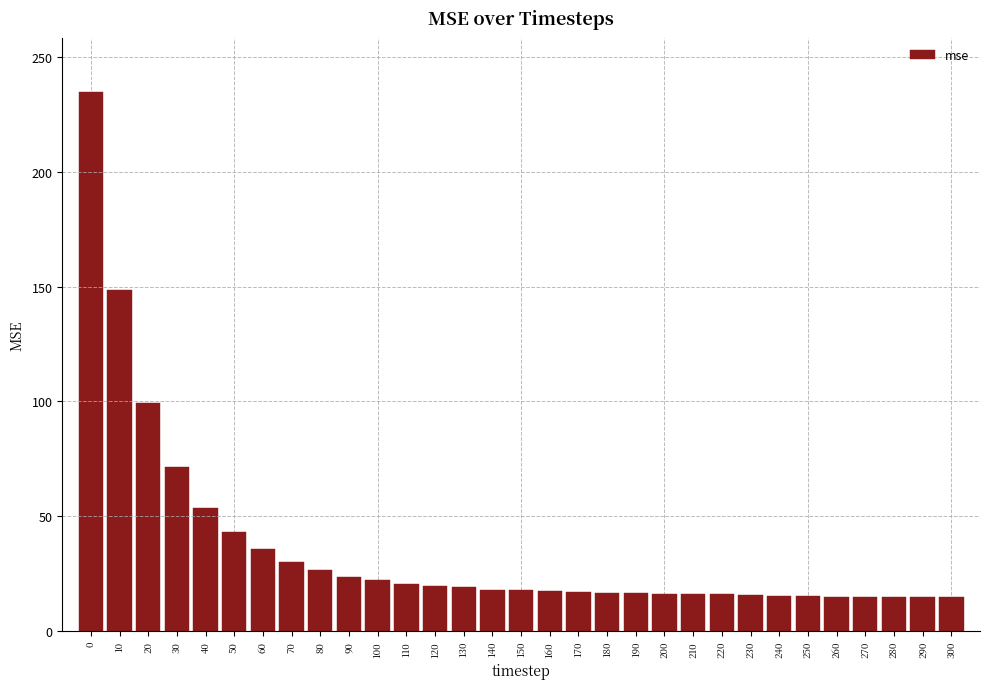

The chart shows a value of 28.9 at 120. True or false?

False